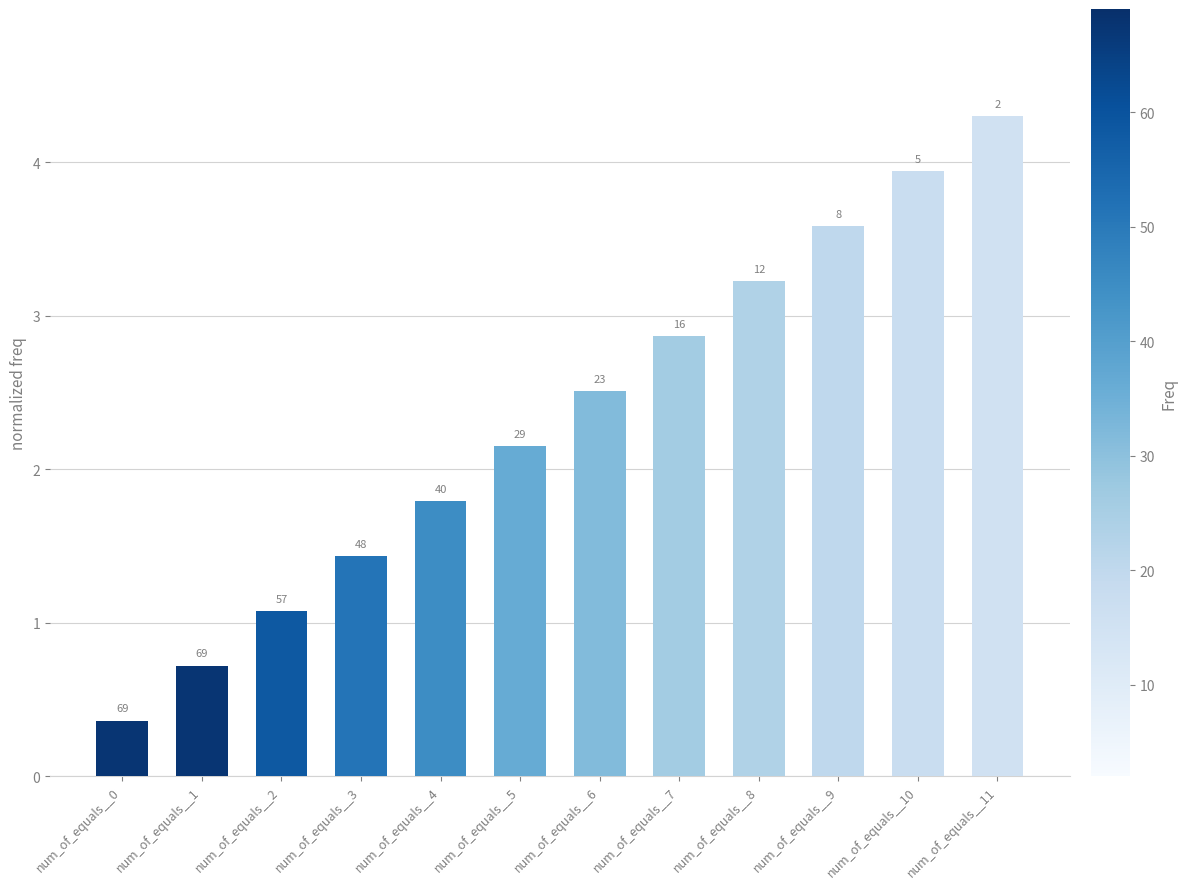

List the labels in order of value, largest first.

num_of_equals__11, num_of_equals__10, num_of_equals__9, num_of_equals__8, num_of_equals__7, num_of_equals__6, num_of_equals__5, num_of_equals__4, num_of_equals__3, num_of_equals__2, num_of_equals__1, num_of_equals__0